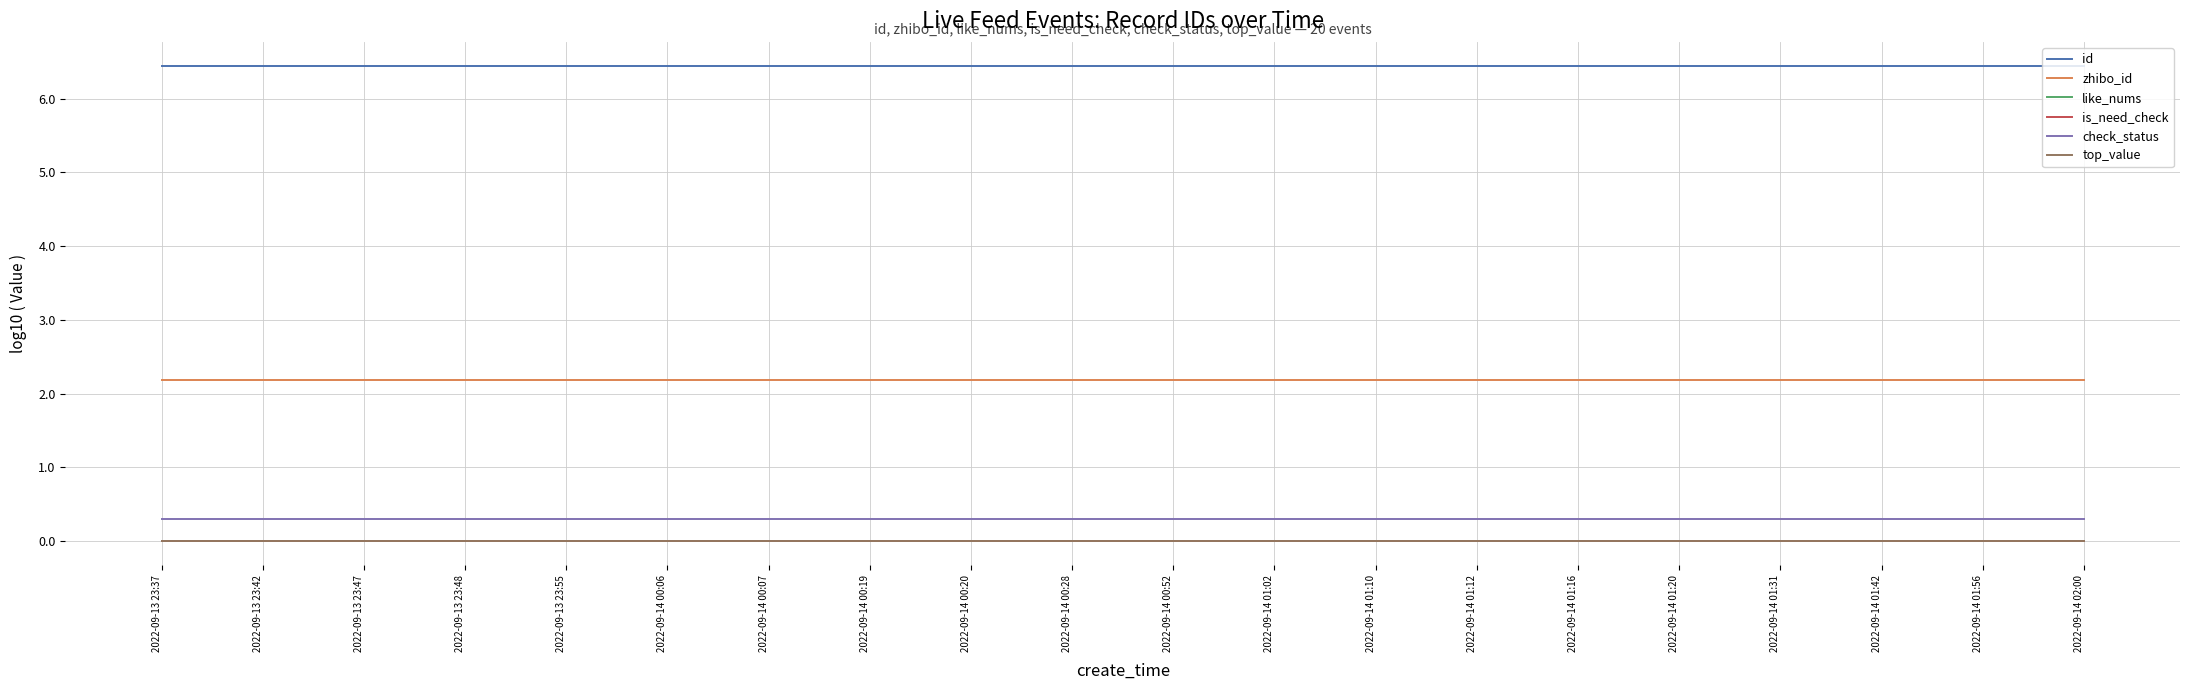

True or false: top_value and id intersect in this chart.

False